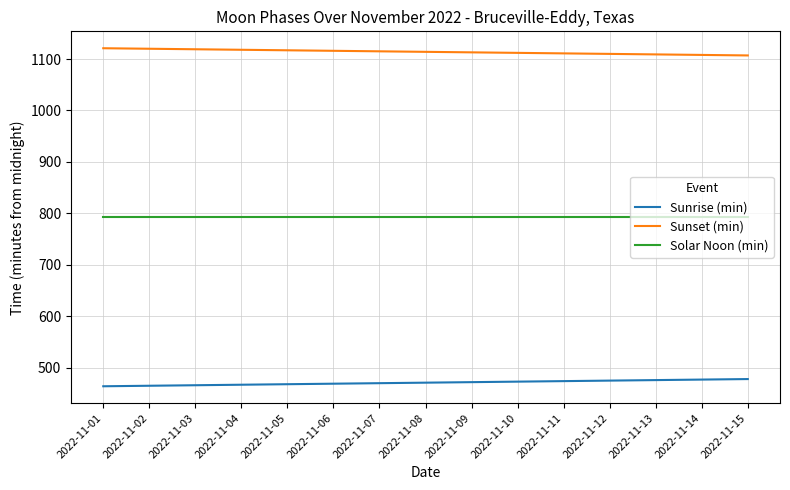

True or false: Sunset (min) and Sunrise (min) intersect in this chart.

False